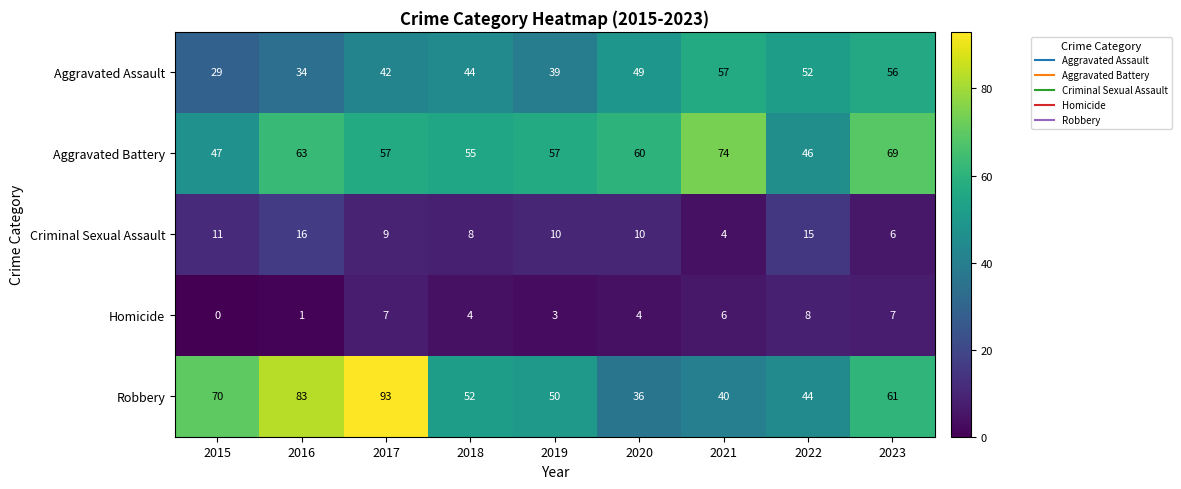

What is the average value of the Aggravated Assault series?

45